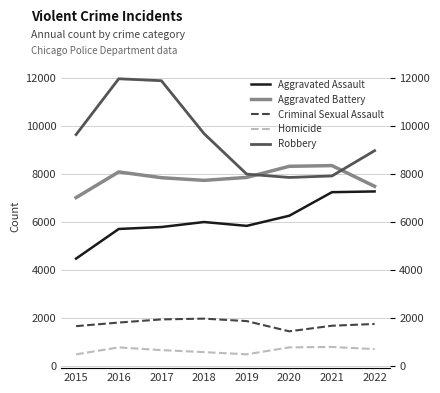

What is the maximum value for Homicide?

804